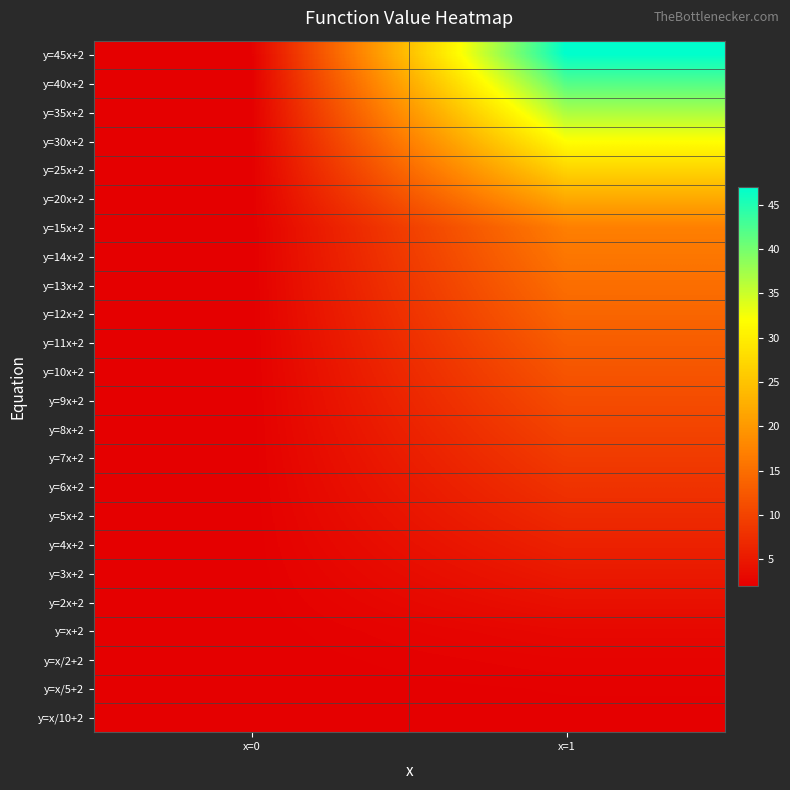

Reading left to right, list all the values displayed in this chart.

y=45x+2: x=0=2.0	x=1=47.0
y=40x+2: x=0=2.0	x=1=42.0
y=35x+2: x=0=2.0	x=1=37.0
y=30x+2: x=0=2.0	x=1=32.0
y=25x+2: x=0=2.0	x=1=27.0
y=20x+2: x=0=2.0	x=1=22.0
y=15x+2: x=0=2.0	x=1=17.0
y=14x+2: x=0=2.0	x=1=16.0
y=13x+2: x=0=2.0	x=1=15.0
y=12x+2: x=0=2.0	x=1=14.0
y=11x+2: x=0=2.0	x=1=13.0
y=10x+2: x=0=2.0	x=1=12.0
y=9x+2: x=0=2.0	x=1=11.0
y=8x+2: x=0=2.0	x=1=10.0
y=7x+2: x=0=2.0	x=1=9.0
y=6x+2: x=0=2.0	x=1=8.0
y=5x+2: x=0=2.0	x=1=7.0
y=4x+2: x=0=2.0	x=1=6.0
y=3x+2: x=0=2.0	x=1=5.0
y=2x+2: x=0=2.0	x=1=4.0
y=x+2: x=0=2.0	x=1=3.0
y=x/2+2: x=0=2.0	x=1=2.5
y=x/5+2: x=0=2.0	x=1=2.2
y=x/10+2: x=0=2.0	x=1=2.1